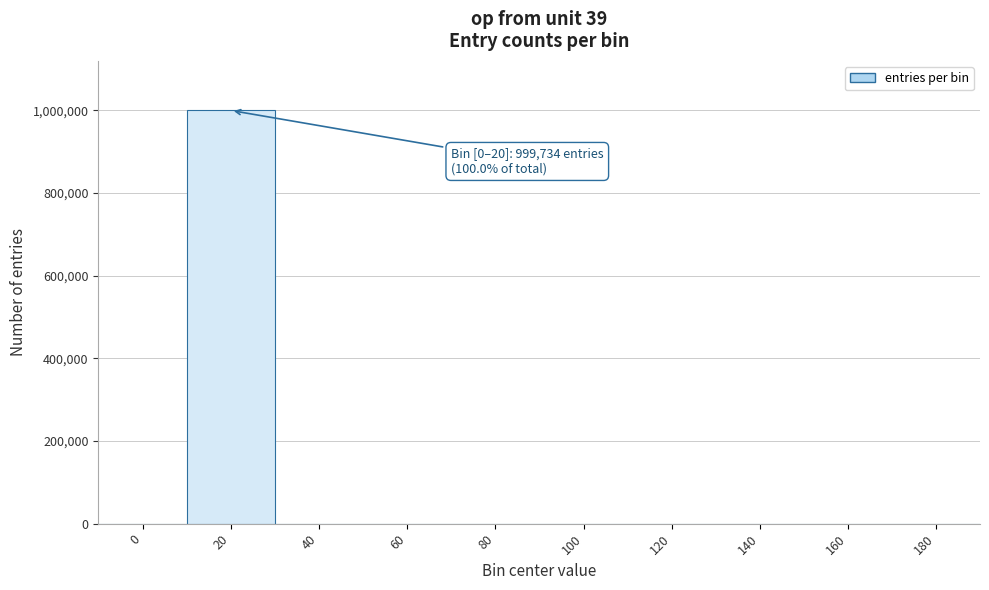

Is it true that the value at 160 is 557673?

False